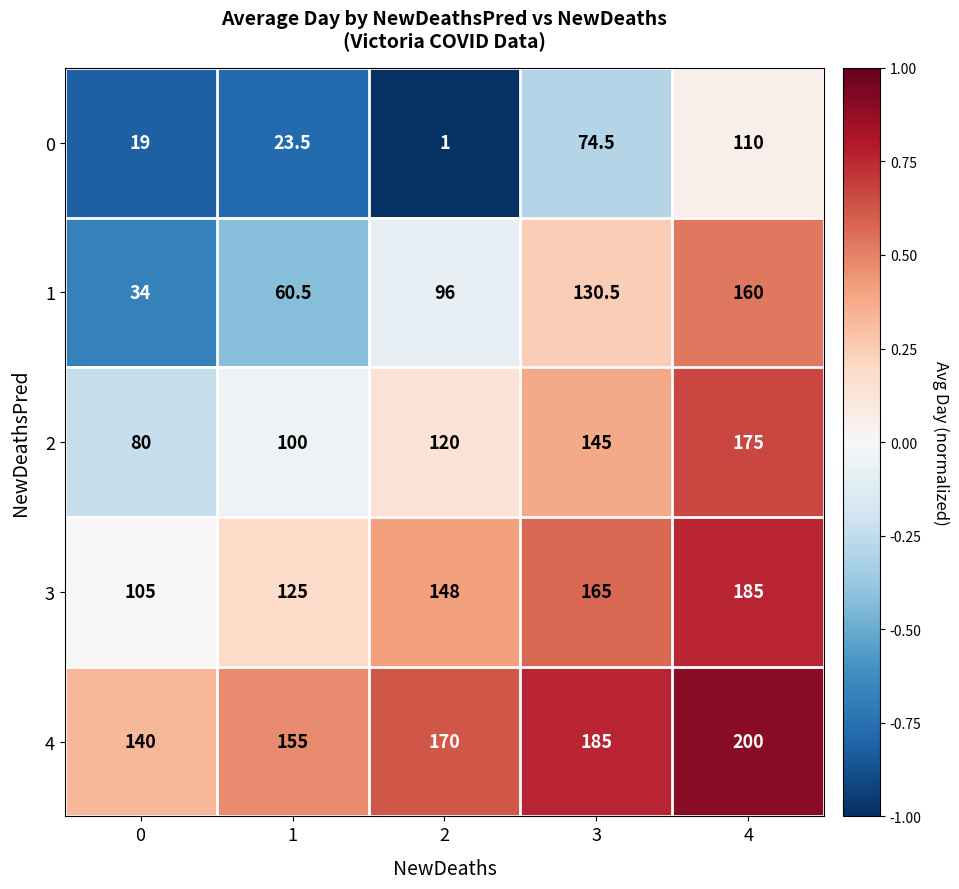

How many values in the 0 series exceed 23?

3